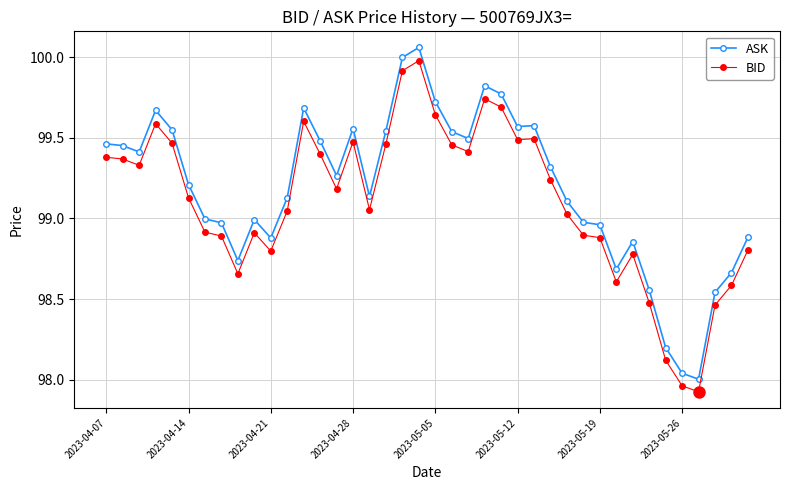

True or false: BID has more than 1 points higher than both neighbors.

True